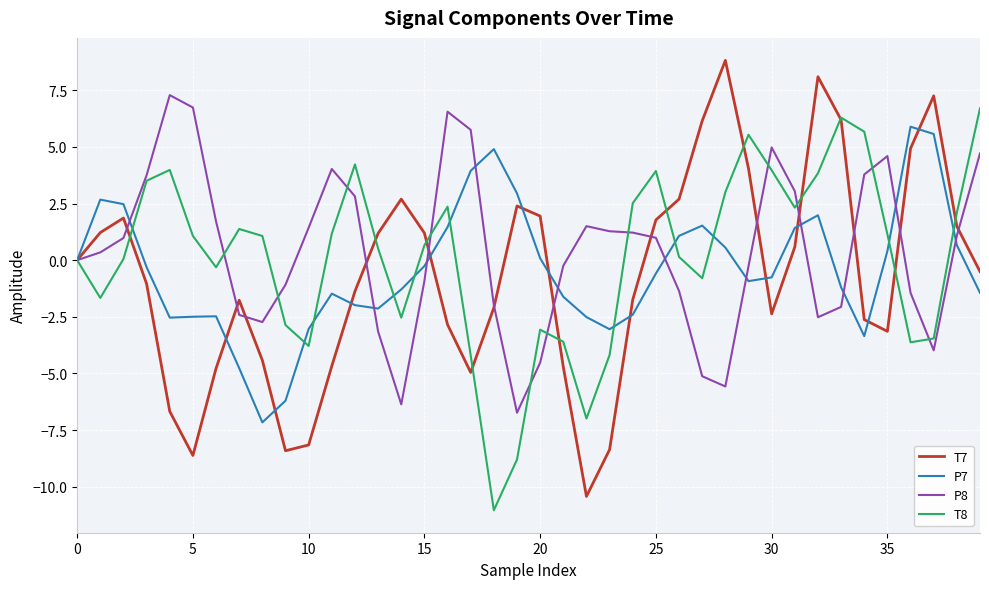

Which series has the widest spread of values?

T7